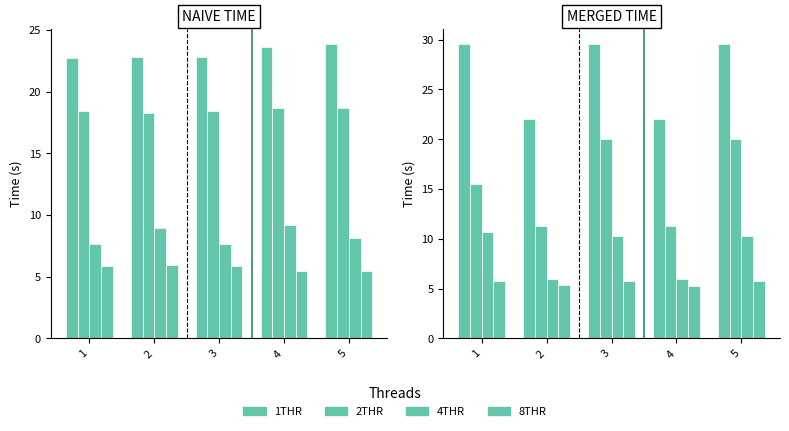

At how many categories does at least one series exceed 19?

5